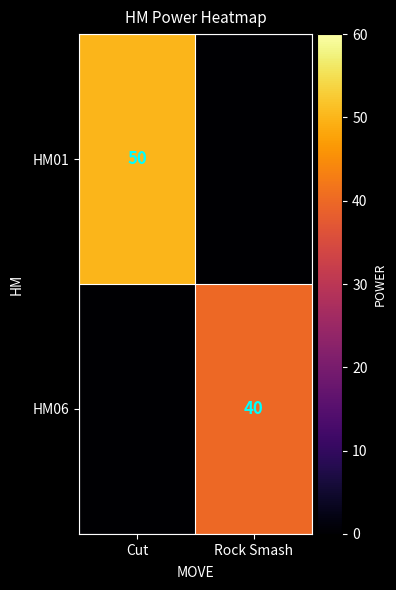

True or false: HM06 has a value of 40 at Rock Smash.

True